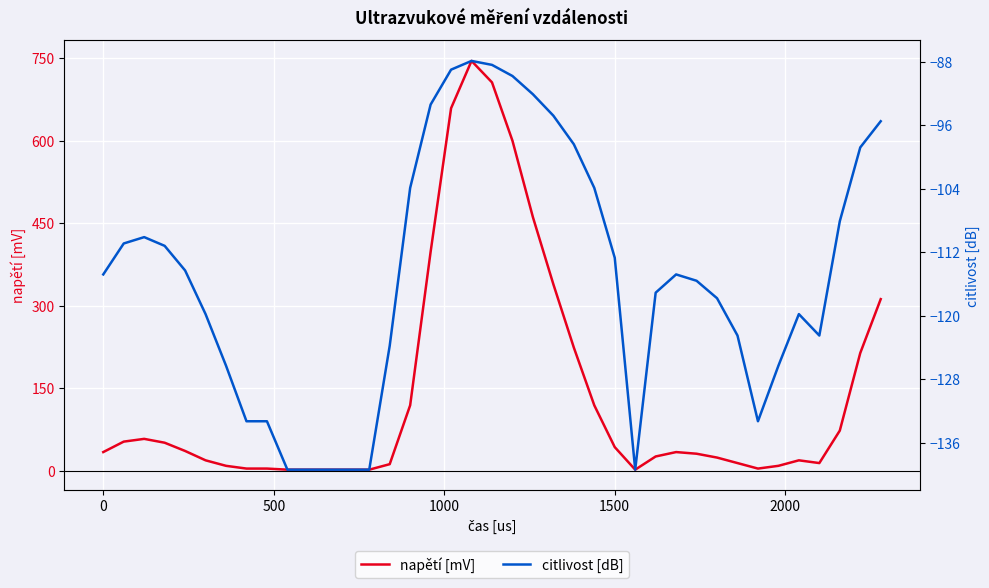

The napětí [mV] series shows 43 at 1500. True or false?

True